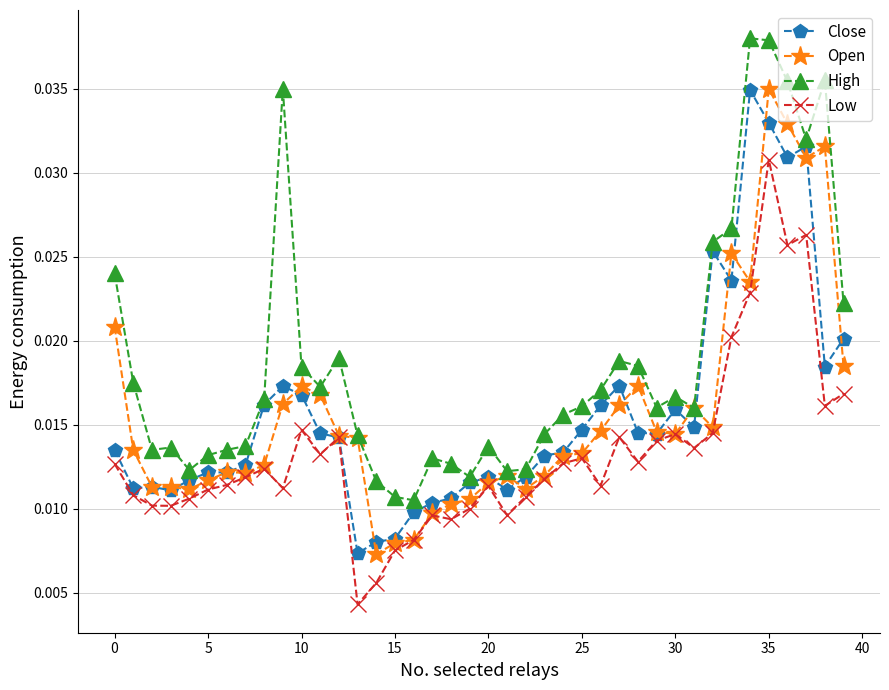

Which series has the largest total across all categories?

High